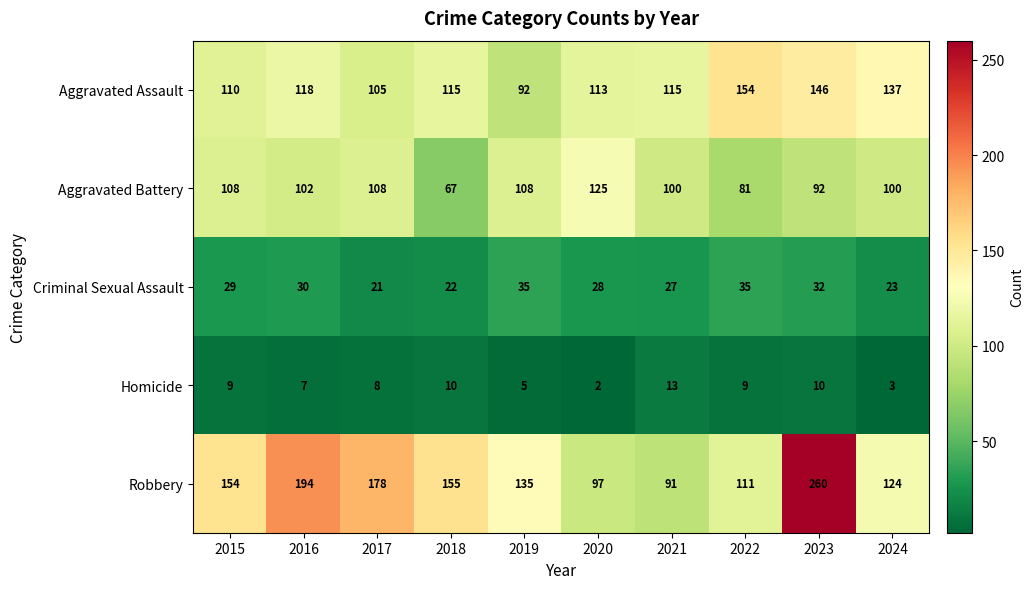

The Robbery series shows 155 at 2018. True or false?

True